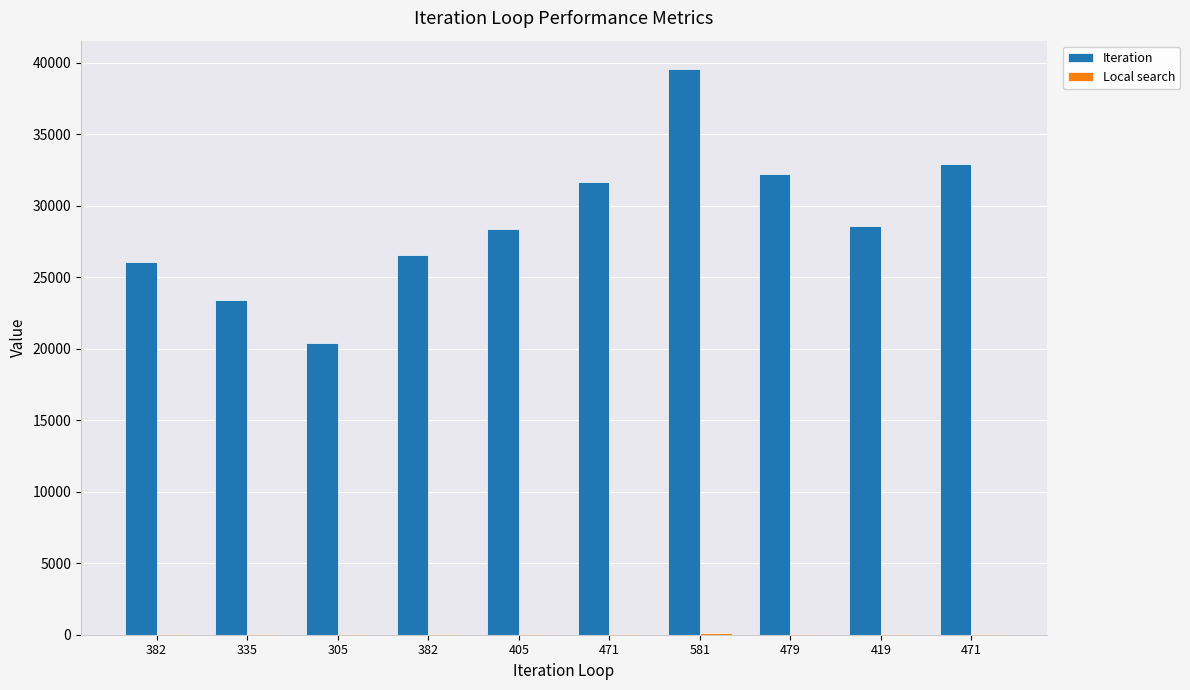

At 305, list the series in order from largest to smallest.

Iteration, Local search